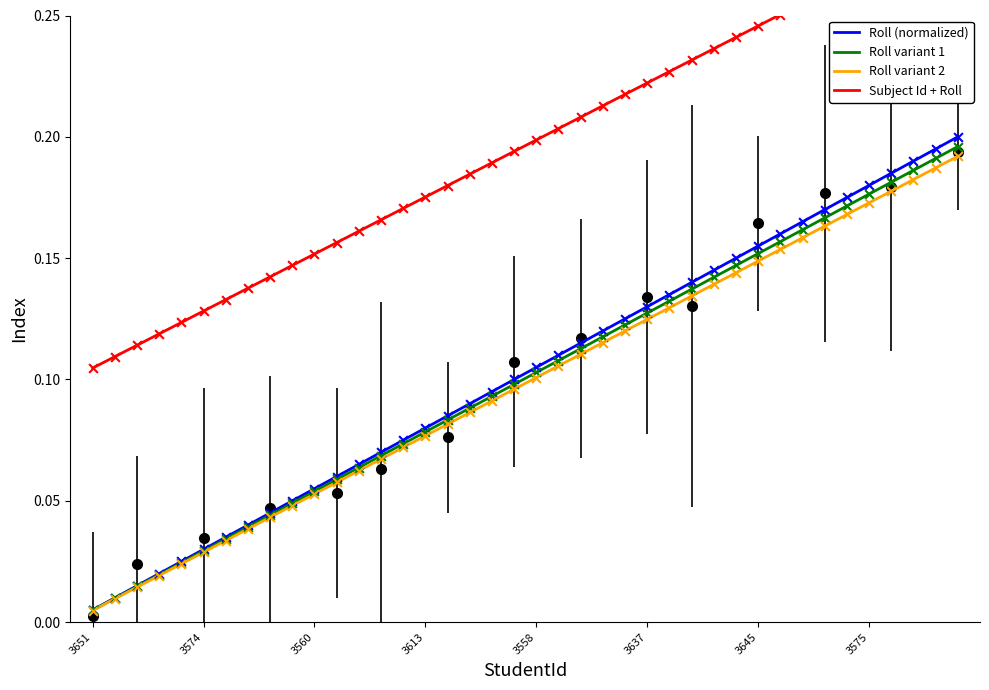

Which series contains the highest Y value?

Subject Id + Roll